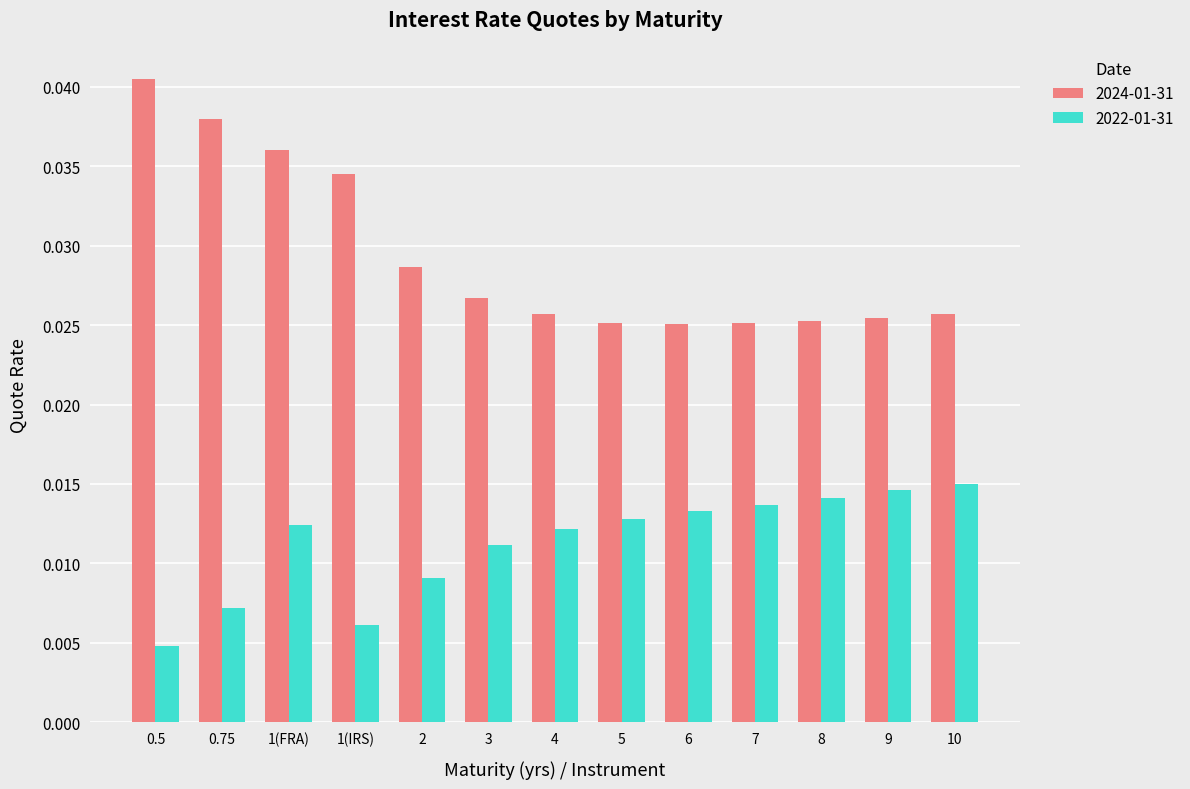

Which series has the largest range (max minus min)?

2024-01-31